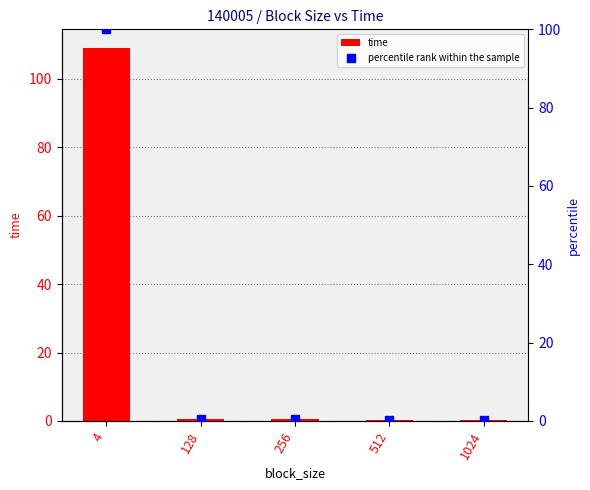

Which series reaches the minimum Y coordinate?

percentile rank within the sample